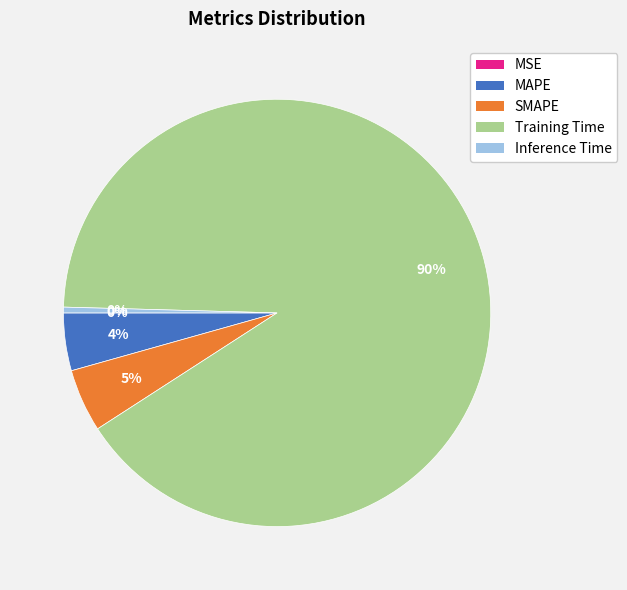

Which has a higher value, MAPE or Inference Time?

MAPE